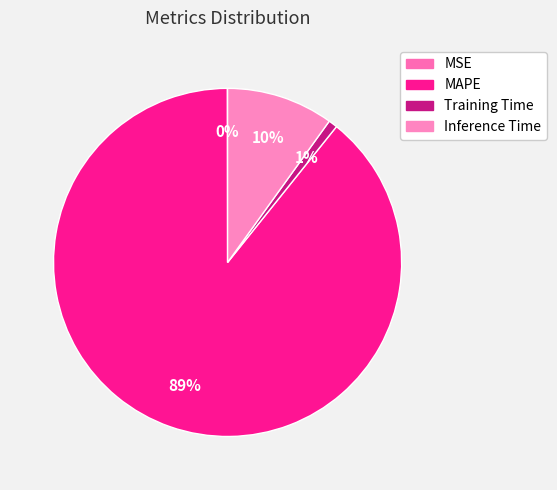

What is the smallest slice in the pie chart?

MSE